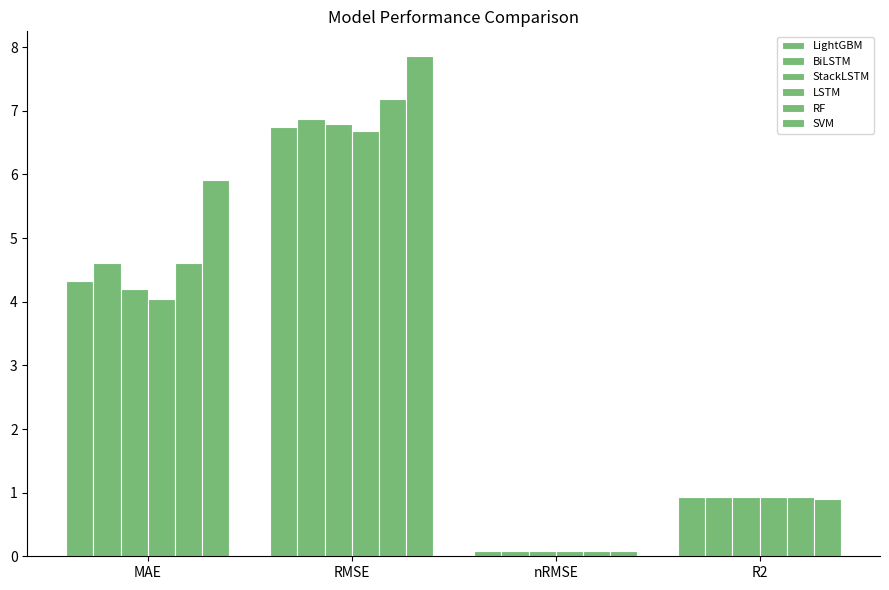

How many bars are there in each group?

6